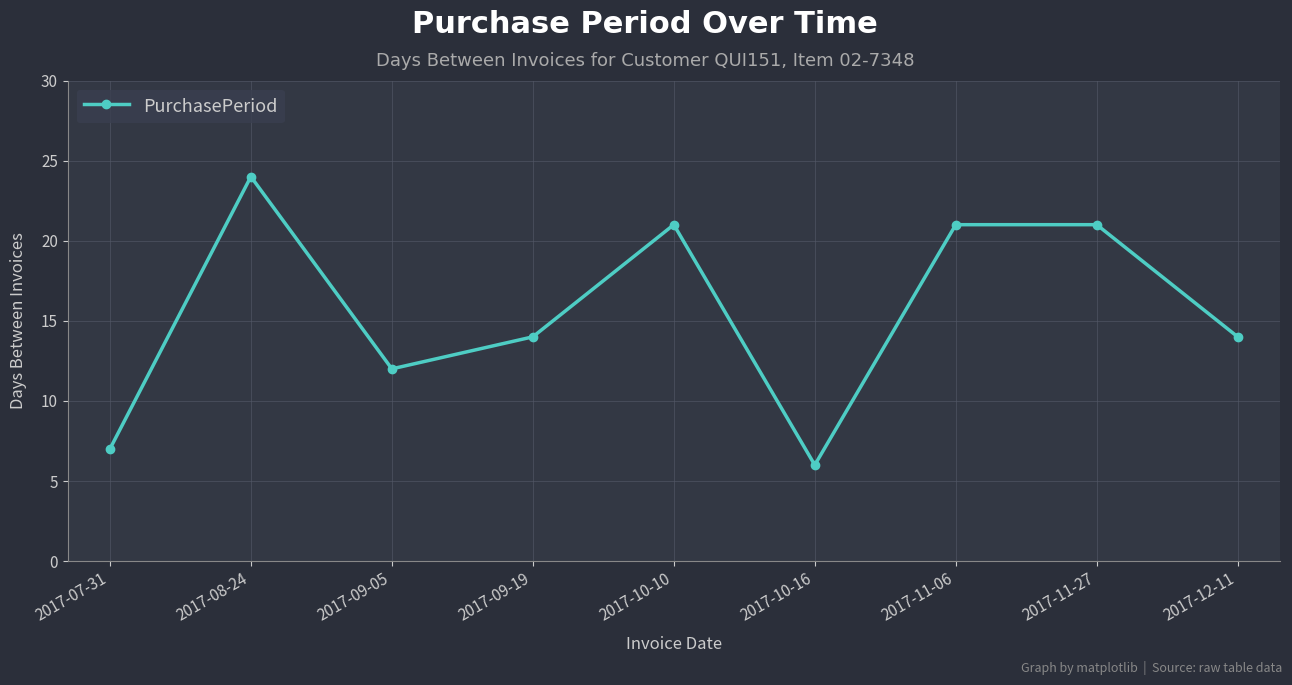

What is the ratio of the value at 2017-07-31 to the value at 2017-12-11?

0.5